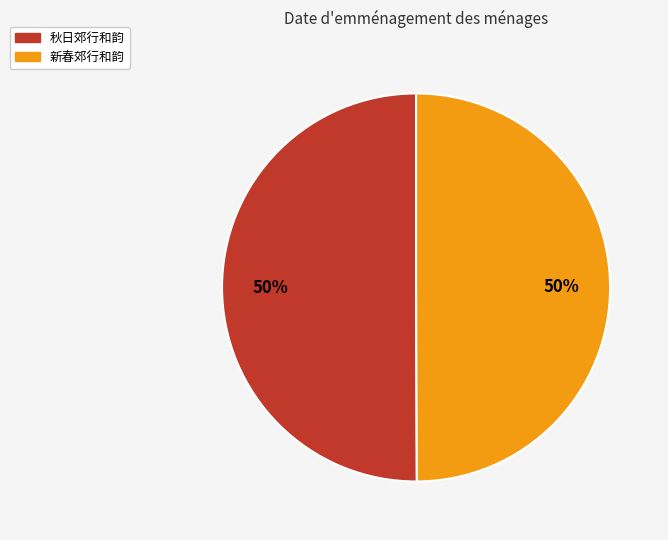

What is the ratio of the value at 秋日郊行和韵 to the value at 新春郊行和韵?

1.0